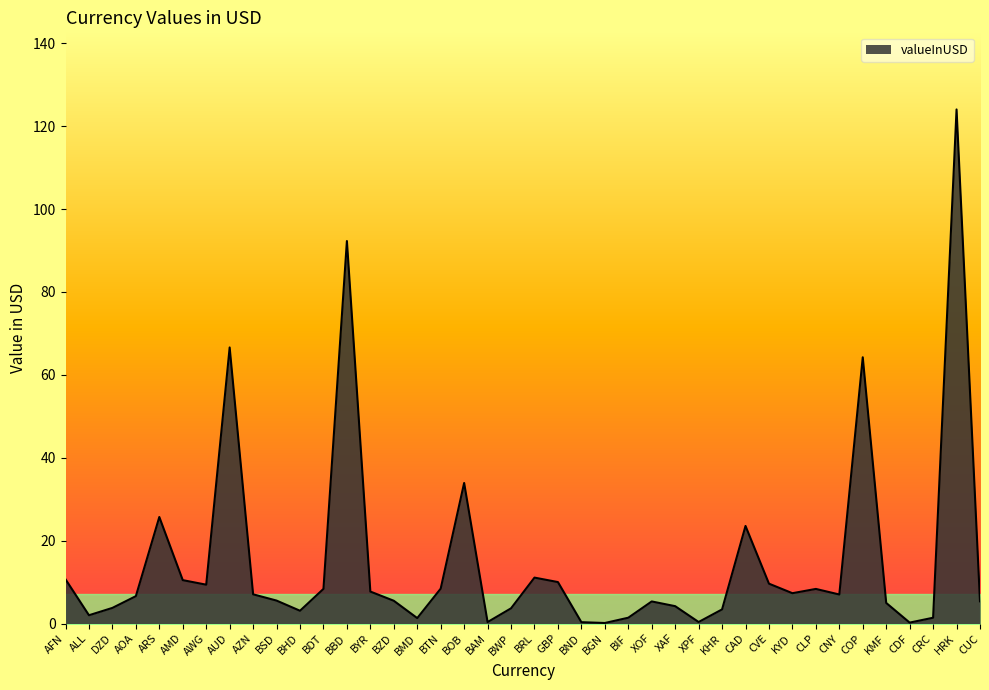

What is the change in value from BBD to XOF?

-87.0